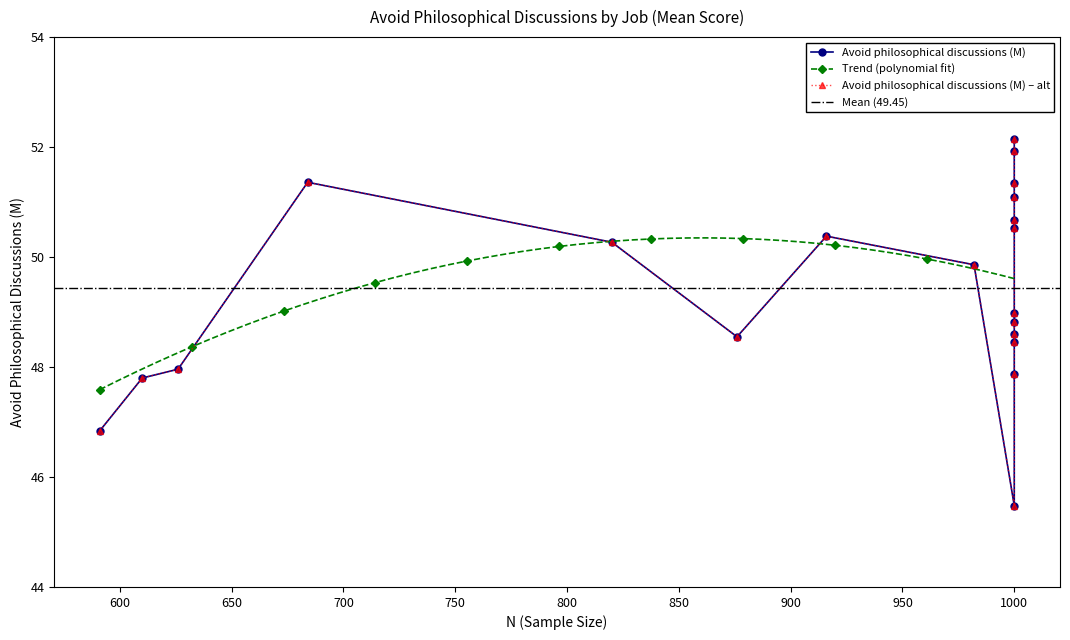

What is the value of the Trend (polynomial fit) point at the 118th from the left?

50.3